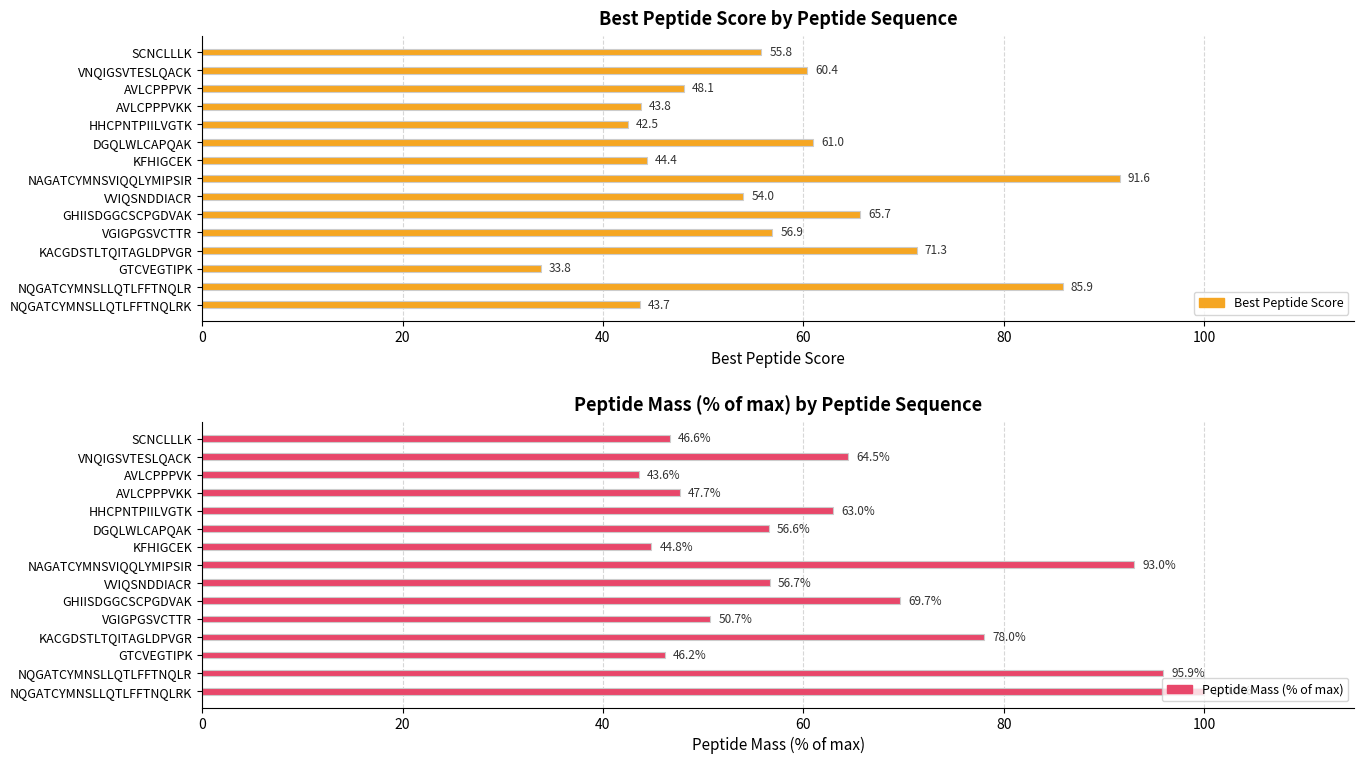

Is it true that Peptide Mass (% of max) equals 56.7 at VVIQSNDDIACR?

True